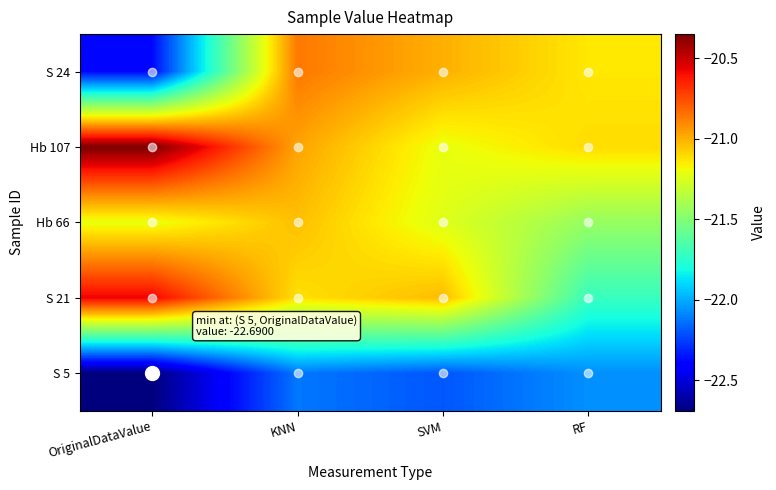

Which has a higher value, SVM or RF?

SVM